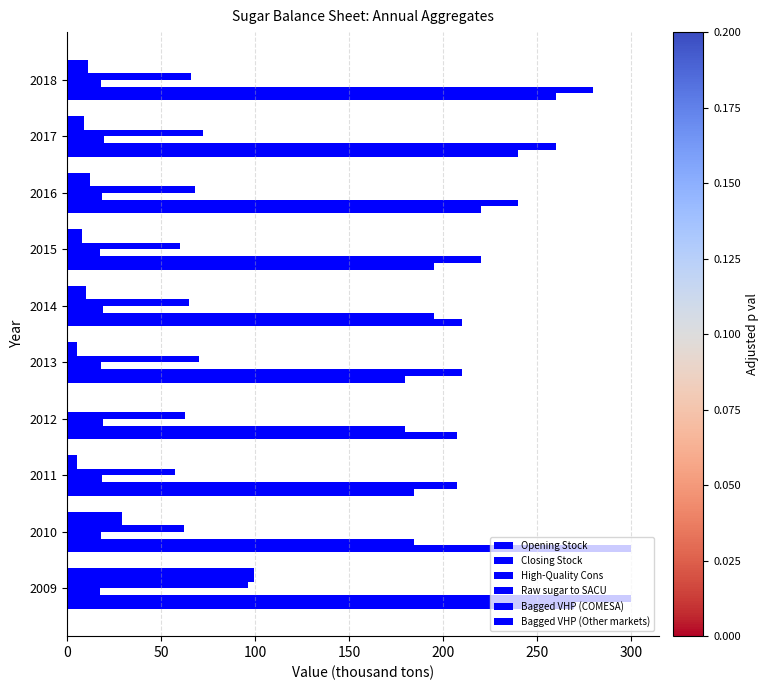

Which series has the largest total across all categories?

Closing Stock